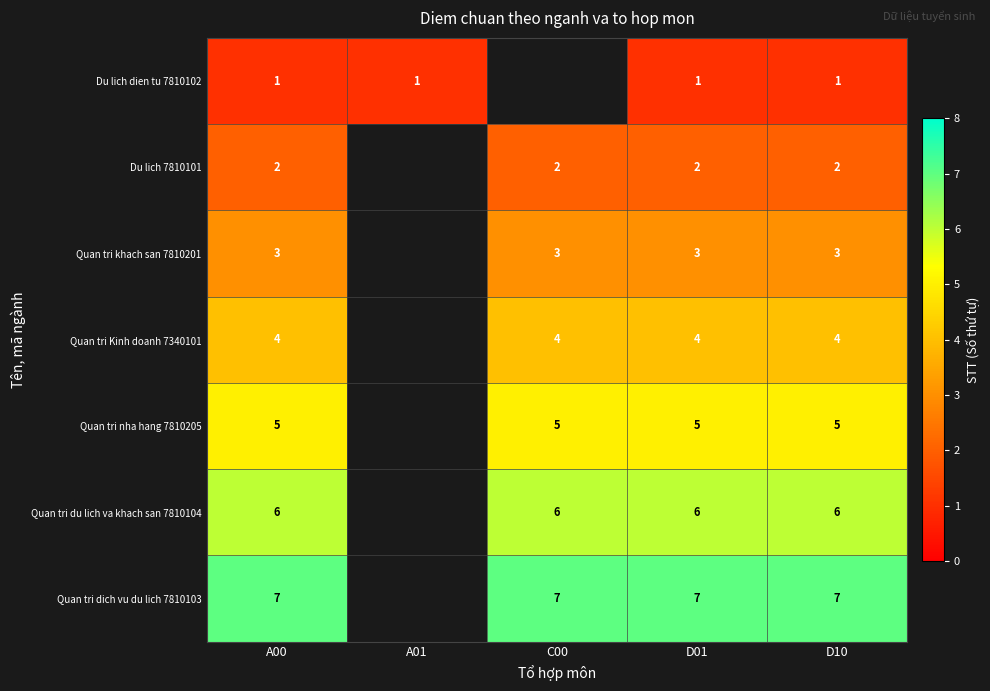

The value of Du lich dien tu 7810102 at A00 is 1.5. True or false?

False